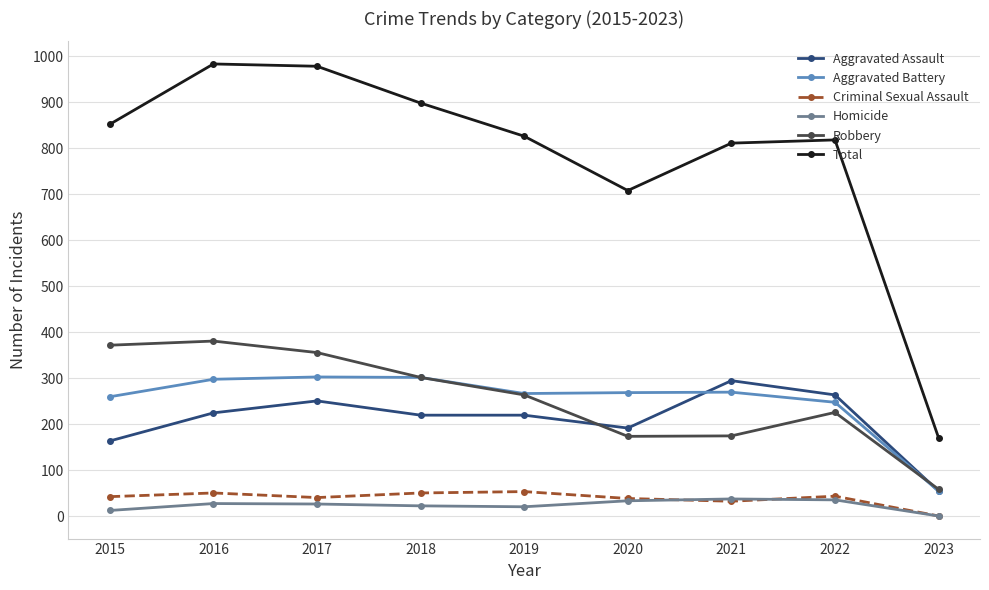

Does the chart have visible grid lines?

Yes